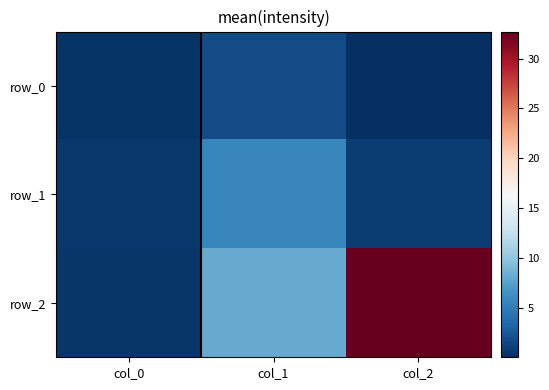

Is it true that row_2 equals 0.4 at col_0?

True